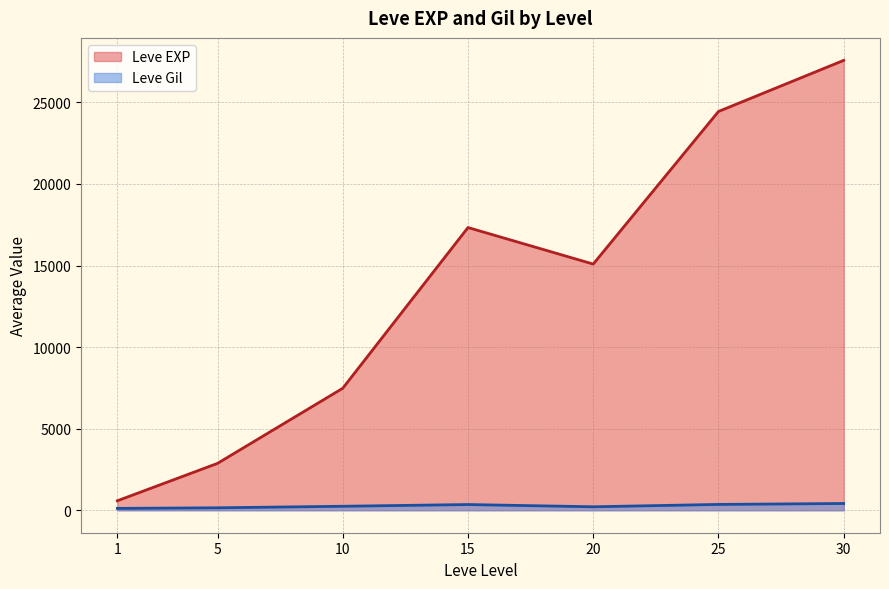

Which category has the lowest value across all series?

1